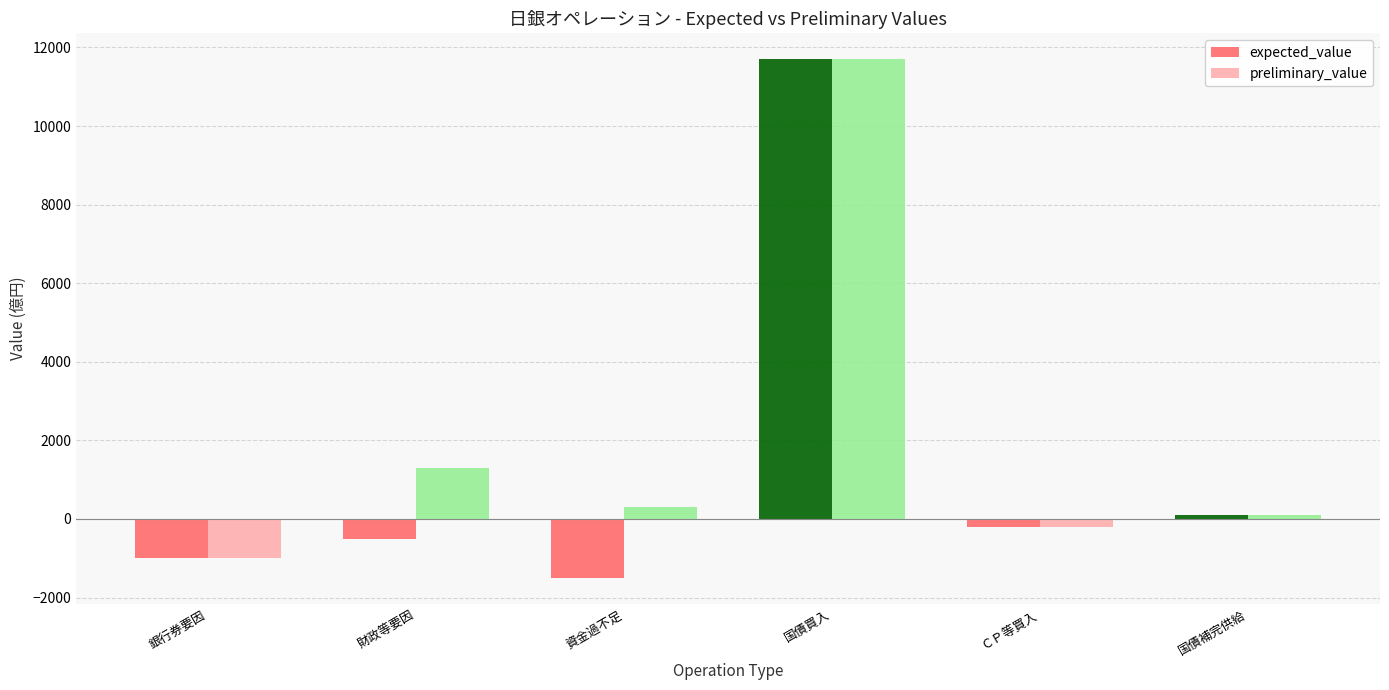

What position from the left is 財政等要因?

2